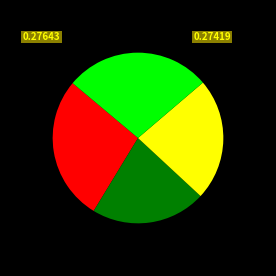

How many segments does this pie chart have?

4